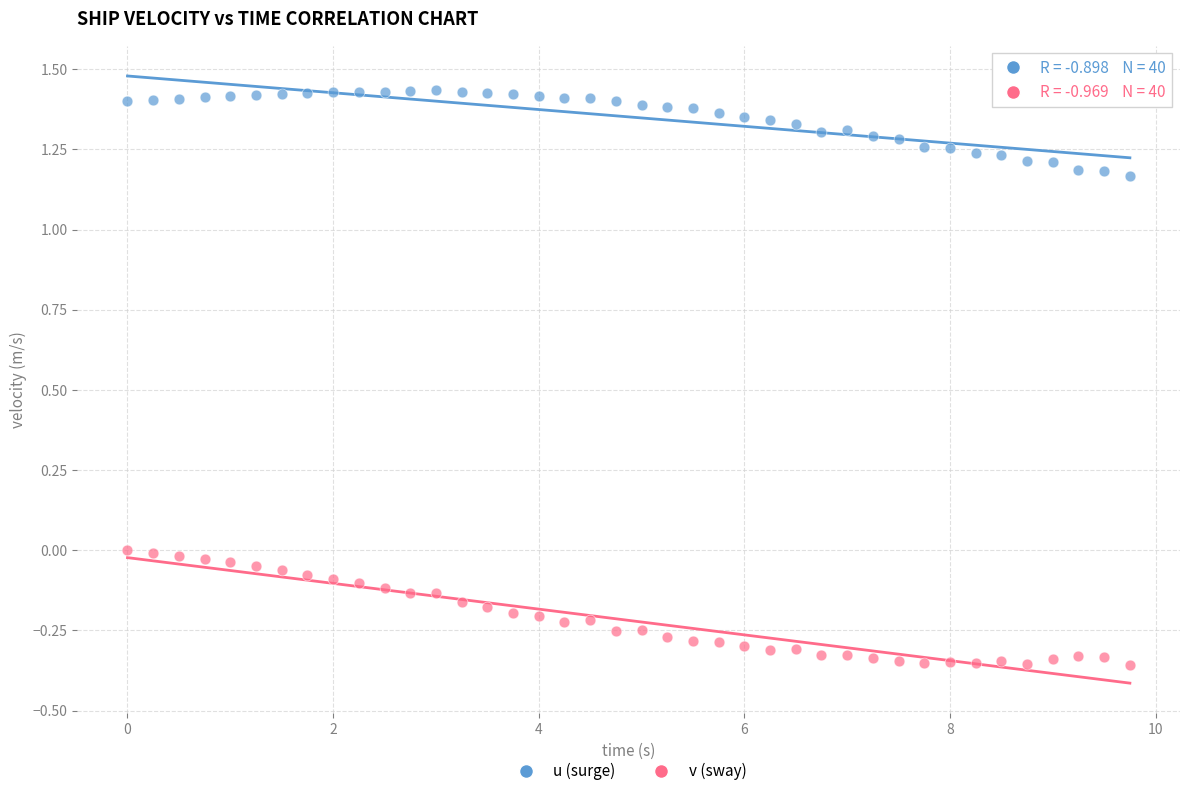

Across all data points, what is the range of Y values (max minus min)?

1.8